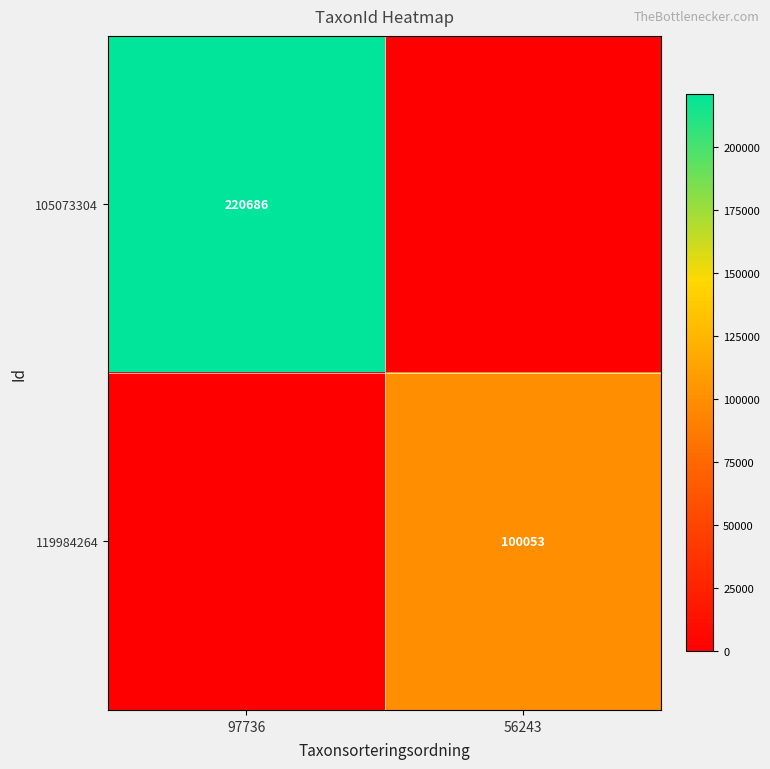

How many data points does each series have?

2